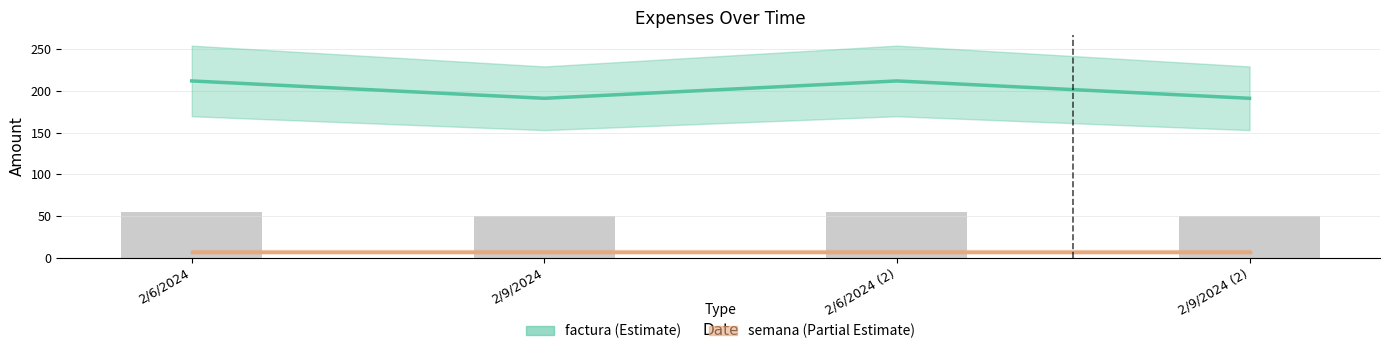

Are the bars grouped side by side (vs. stacked)?

No